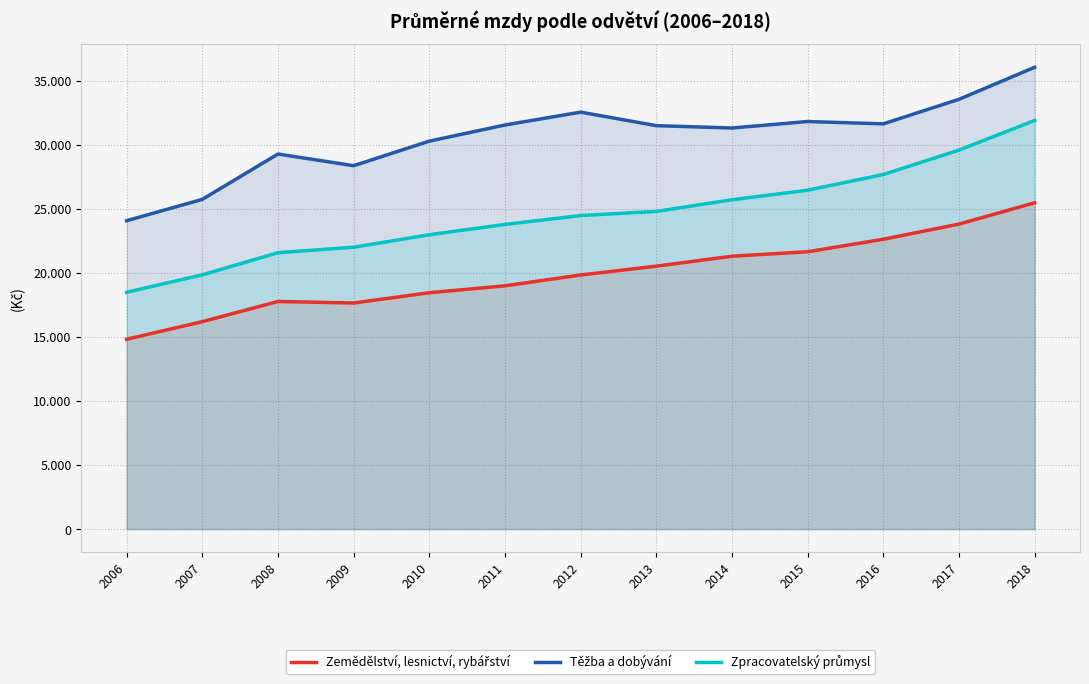

What are all the series names shown in the legend?

Zemědělství, lesnictví, rybářství, Těžba a dobývání, Zpracovatelský průmysl